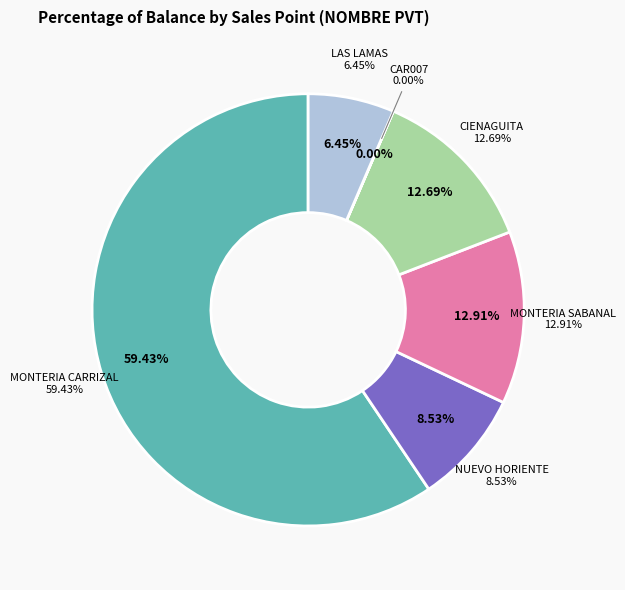

What is the change in value from NUEVO HORIENTE to CIENAGUITA?

+293687